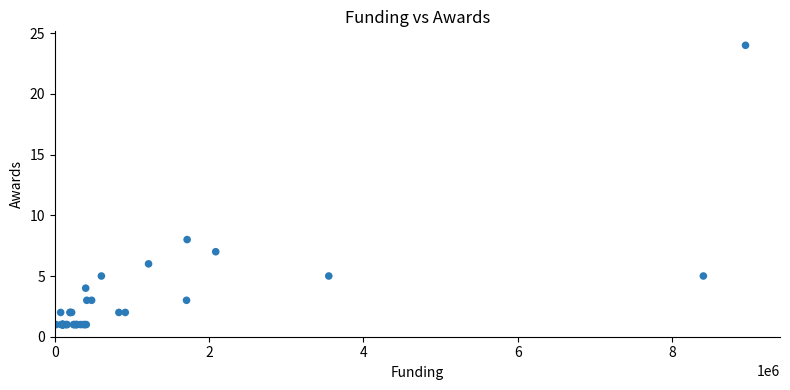

What Y value in the scatter plot is closest to 12?

8